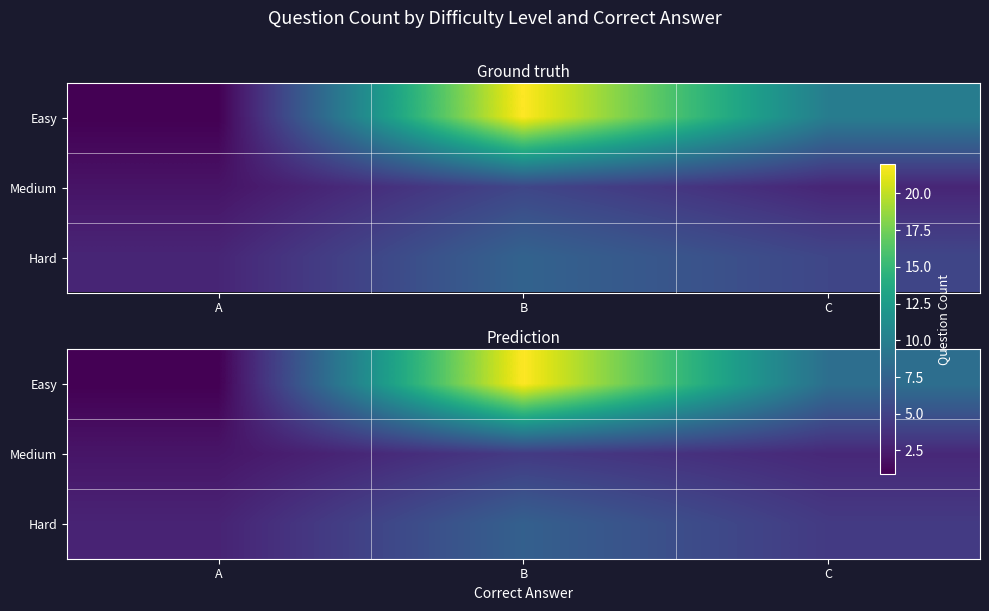

How many data points in Easy are less than 8?

1